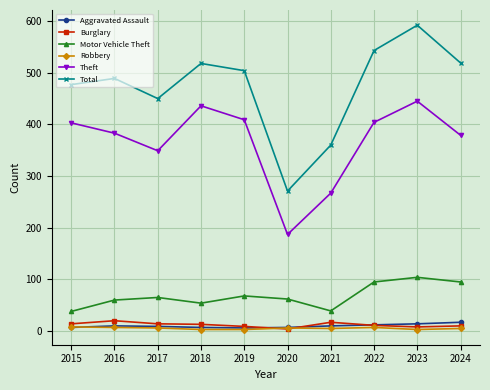

What is the average value of the Total series?

472